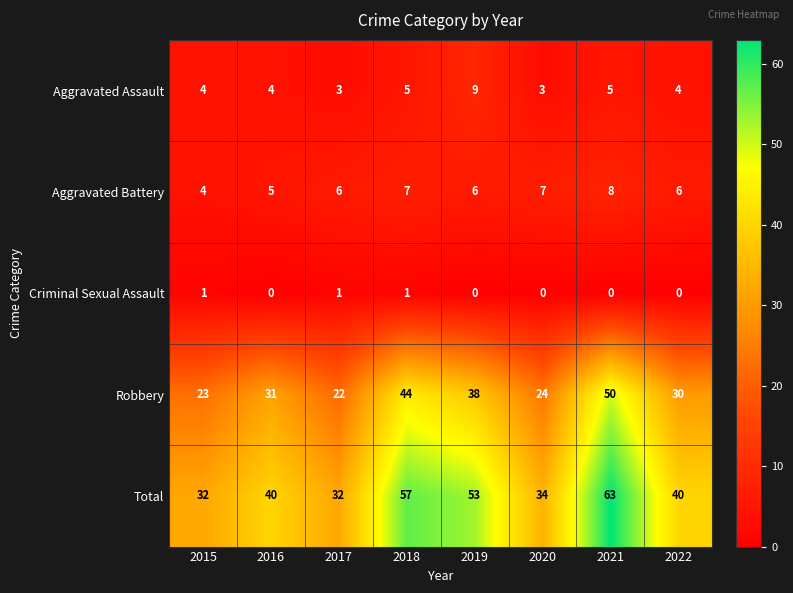

What is the difference between the highest and lowest values at 2019?

53